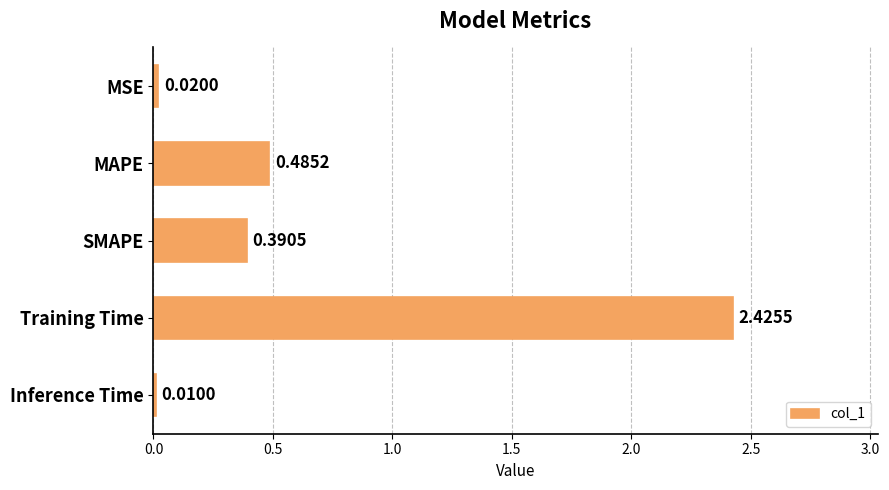

At which category does the chart reach its peak across all series?

Training Time